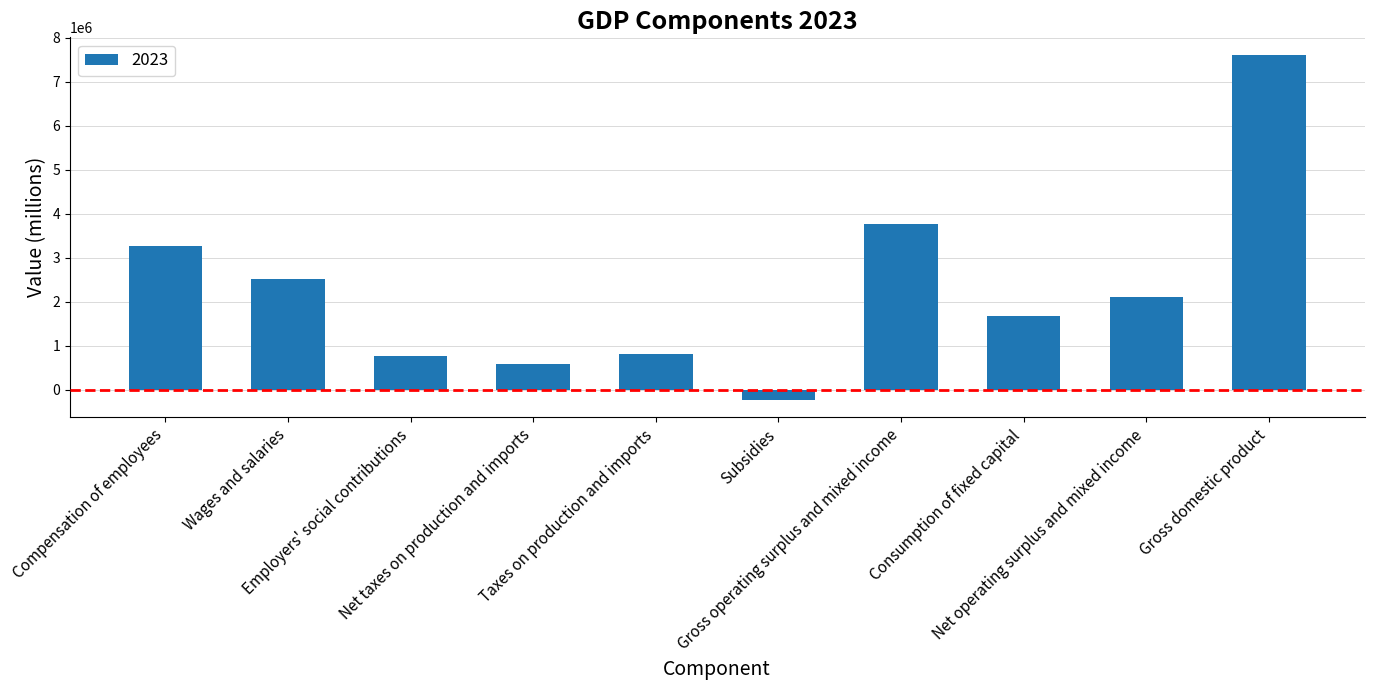

What is the average value?

2285558